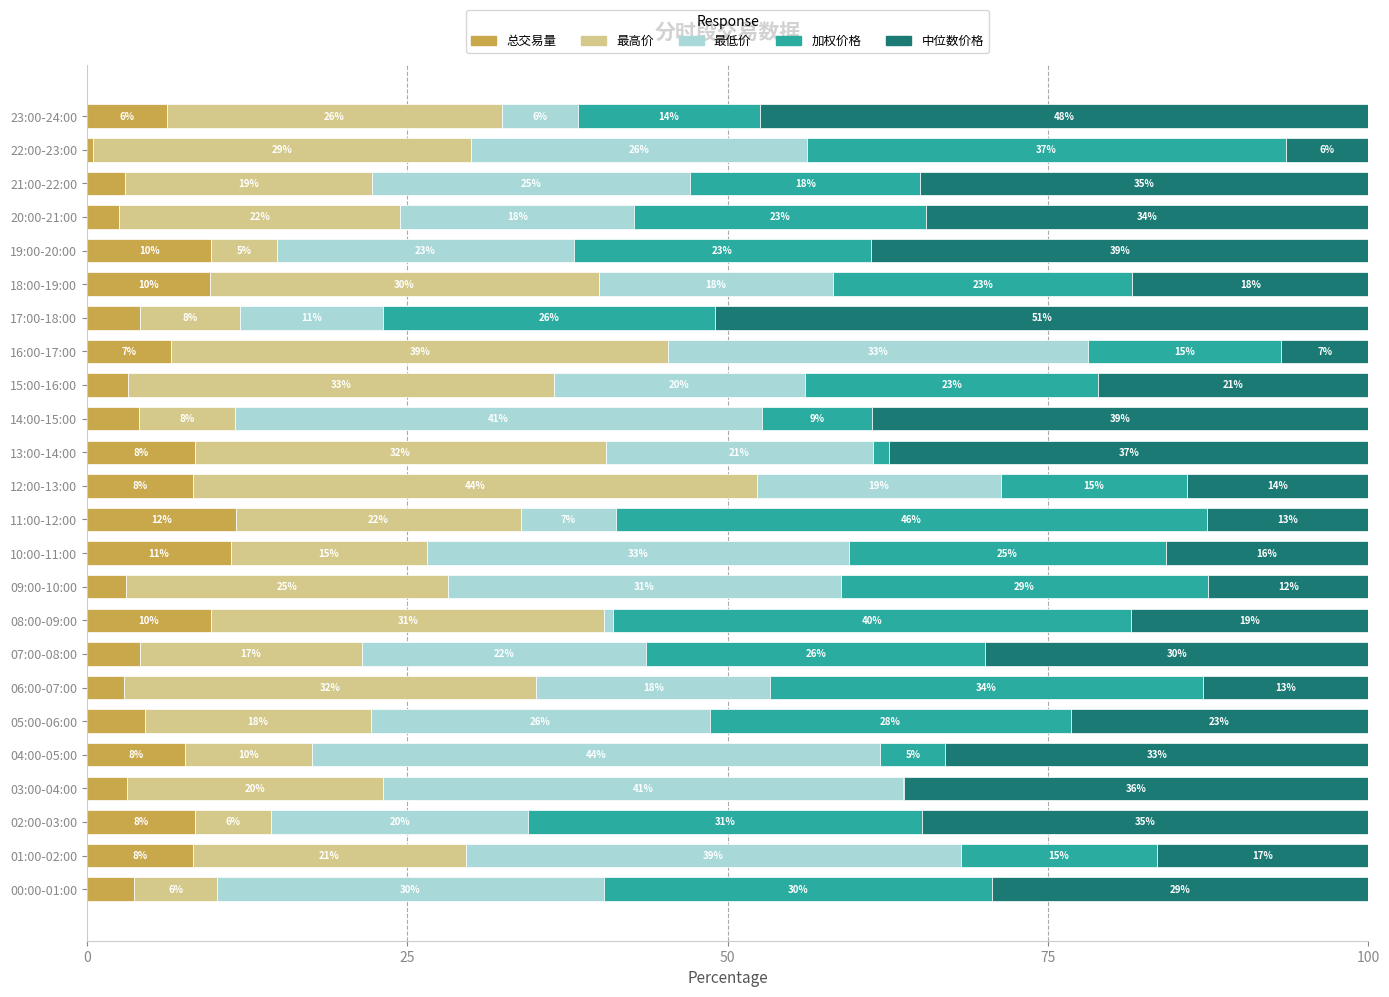

What are all the series names shown in the legend?

总交易量, 最高价, 最低价, 加权价格, 中位数价格